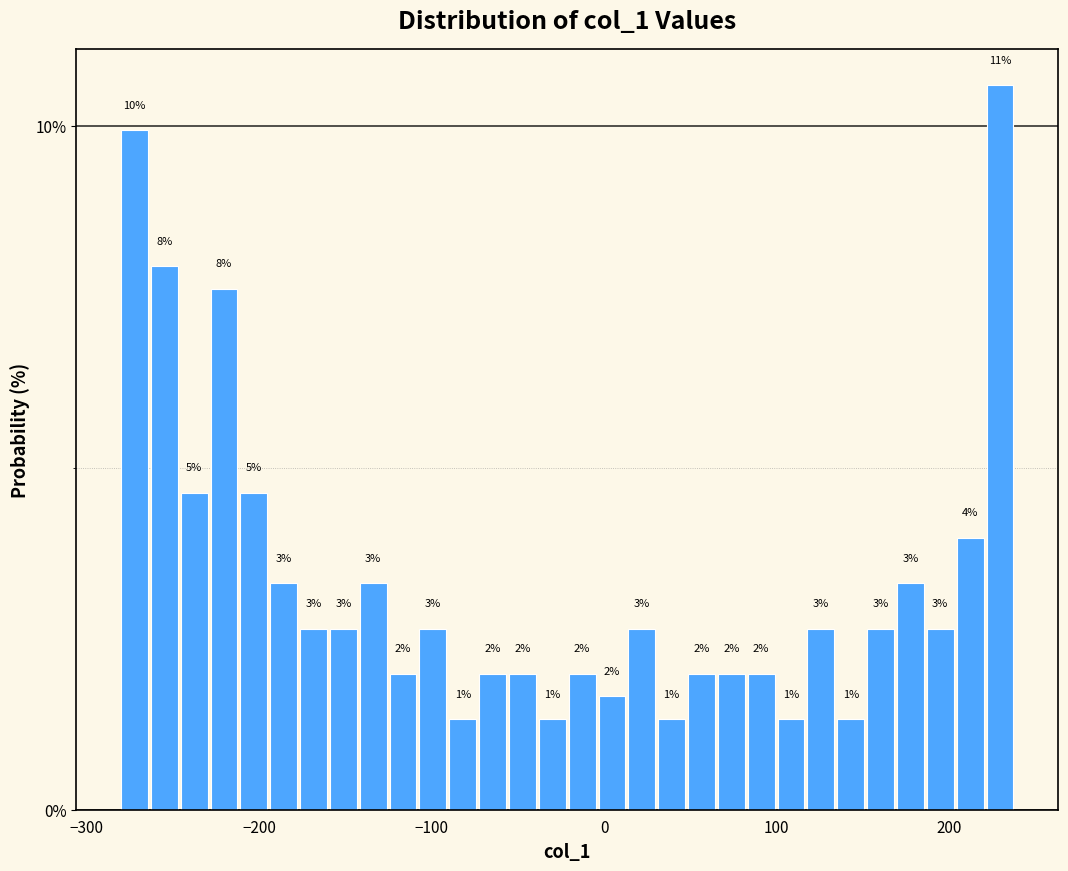

Read against the x-axis, roughly where is the centre of the tallest bar?

230